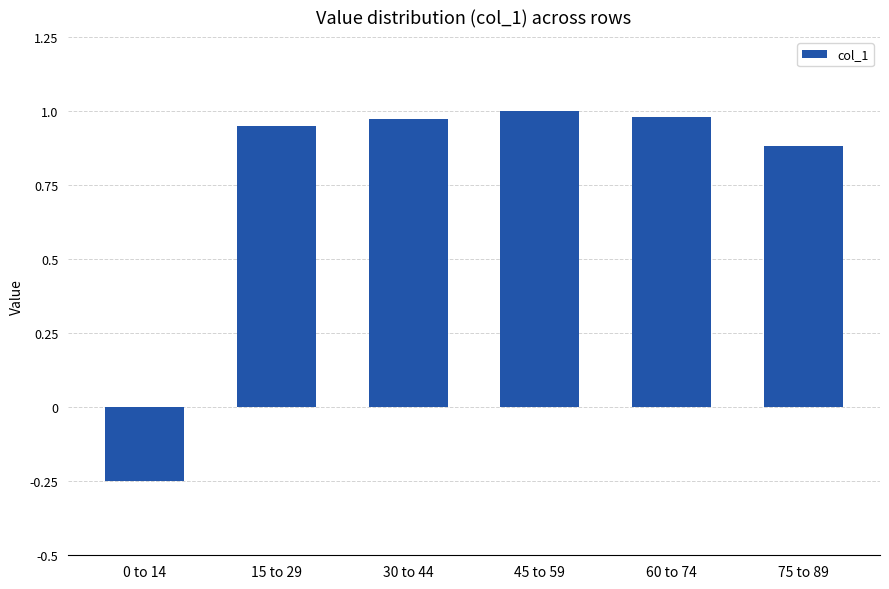

Which category has the lowest value across all series?

0 to 14